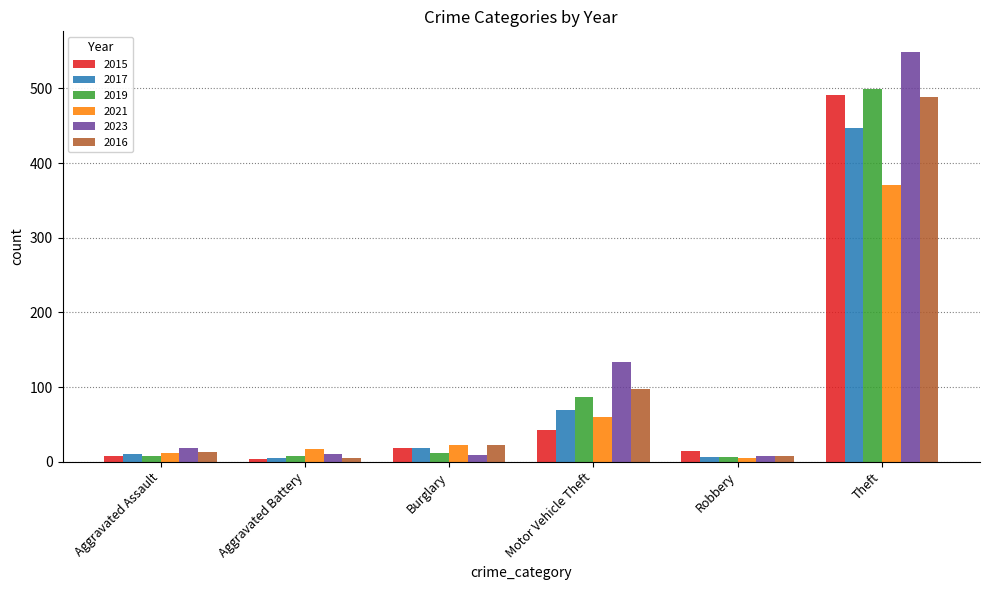

What is the value of the 2021 bar at the 1st from the left?

12